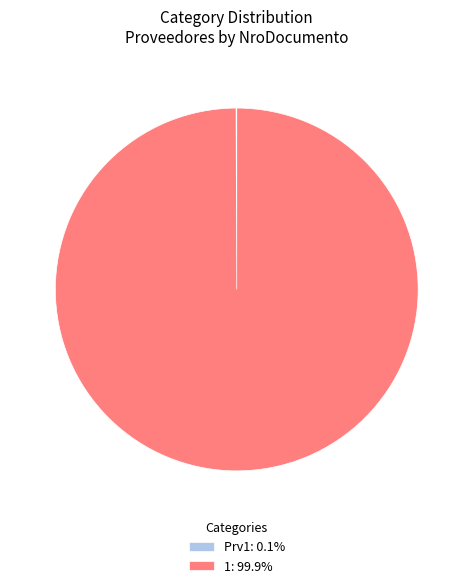

Does any single category account for the majority?

Yes